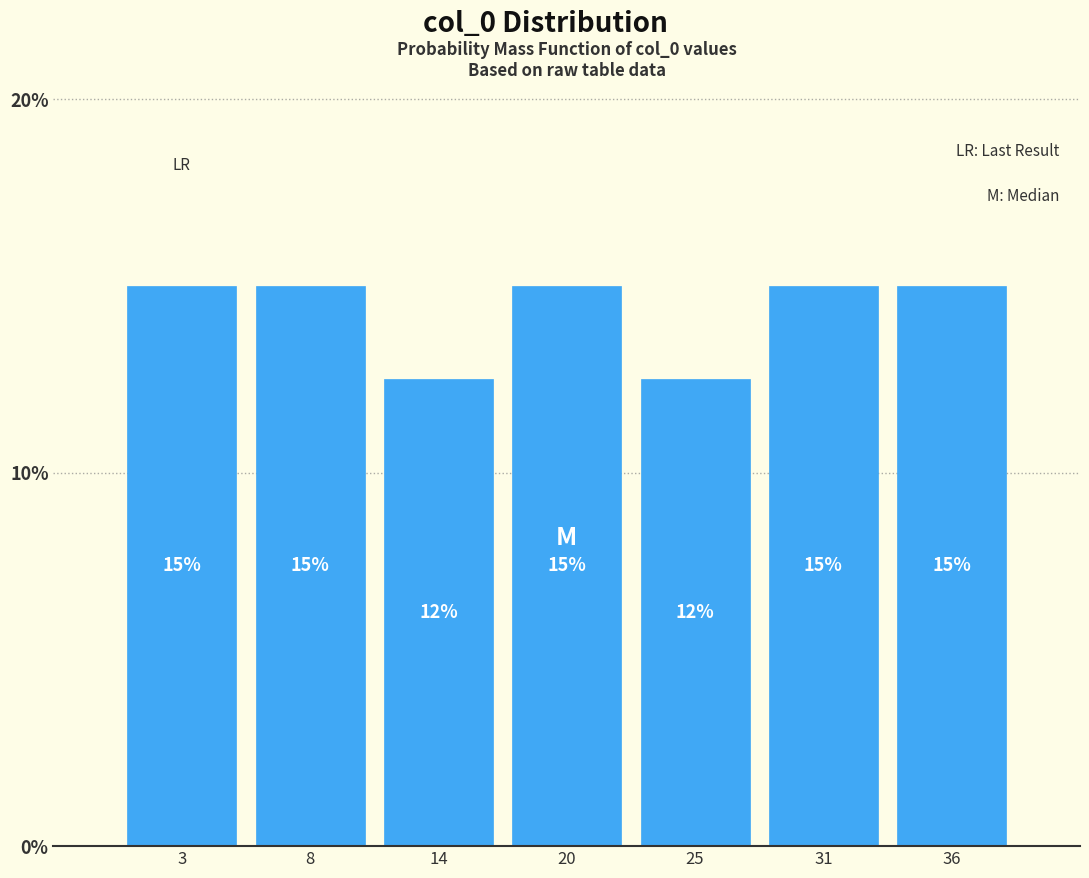

What is the smallest value displayed?

12.5